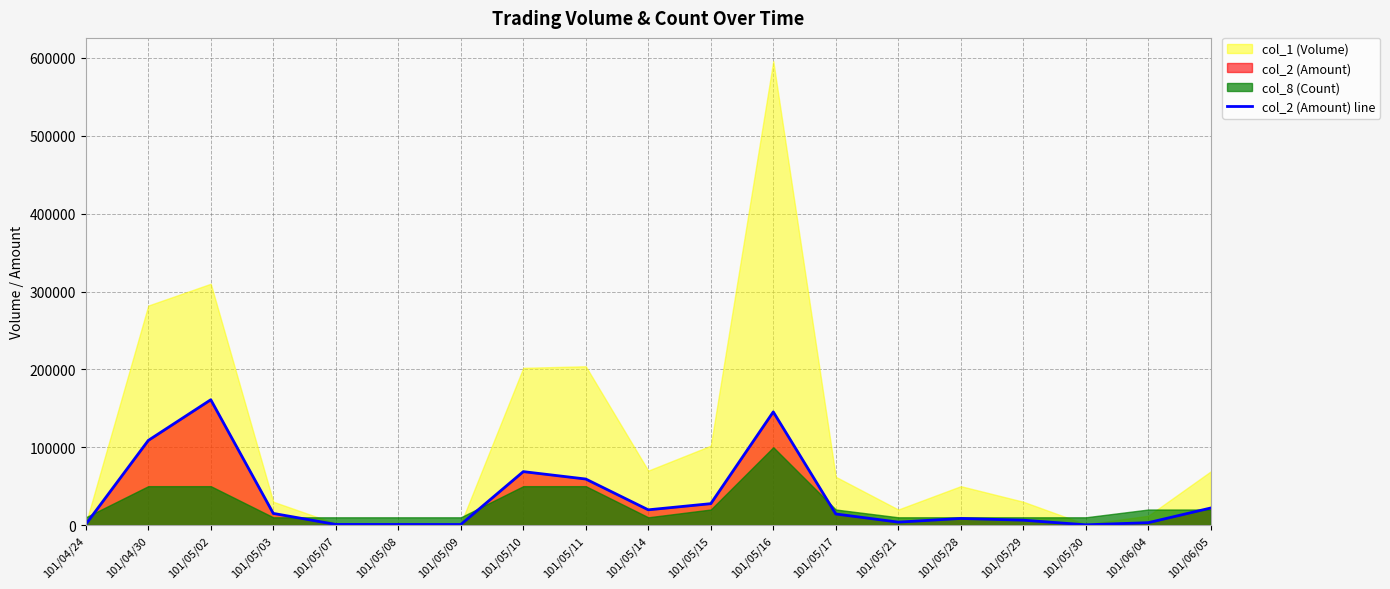

Reading left to right, list all the values displayed in this chart.

101/04/24=980	101/04/30=108740	101/05/02=161000	101/05/03=15000	101/05/07=820	101/05/08=780	101/05/09=720	101/05/10=68660	101/05/11=59160	101/05/14=19600	101/05/15=27520	101/05/16=145420	101/05/17=14260	101/05/21=3800	101/05/28=8500	101/05/29=6300	101/05/30=350	101/06/04=3100	101/06/05=21960